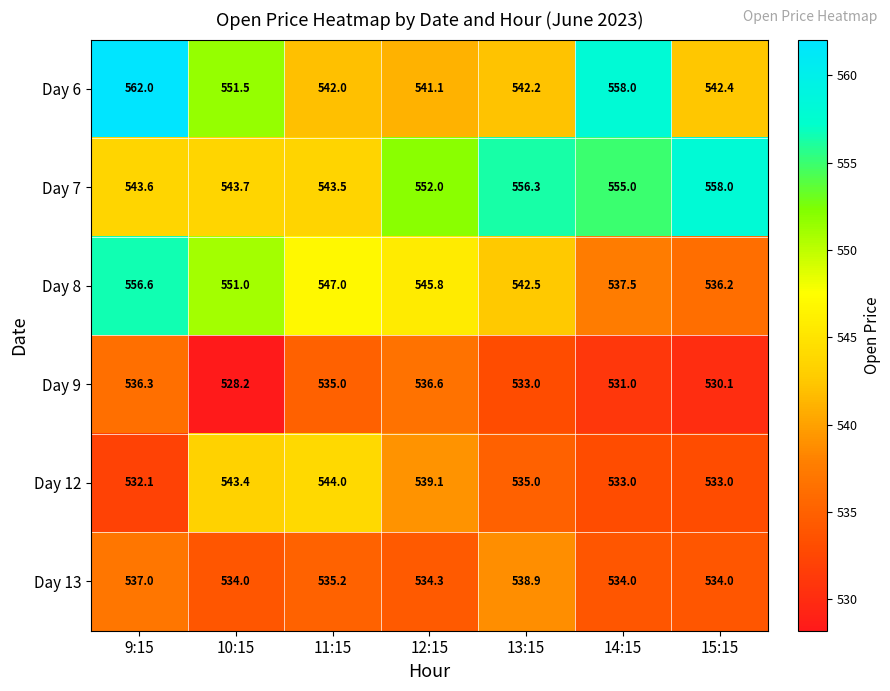

What is the minimum value shown in the chart?

528.2